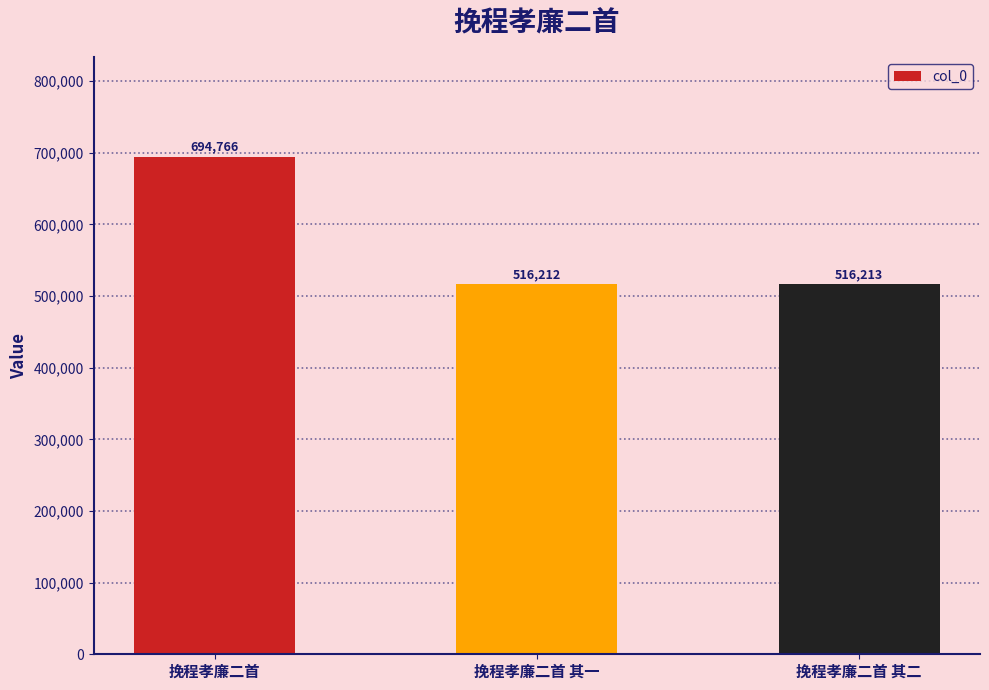

How many distinct data groups are displayed?

1